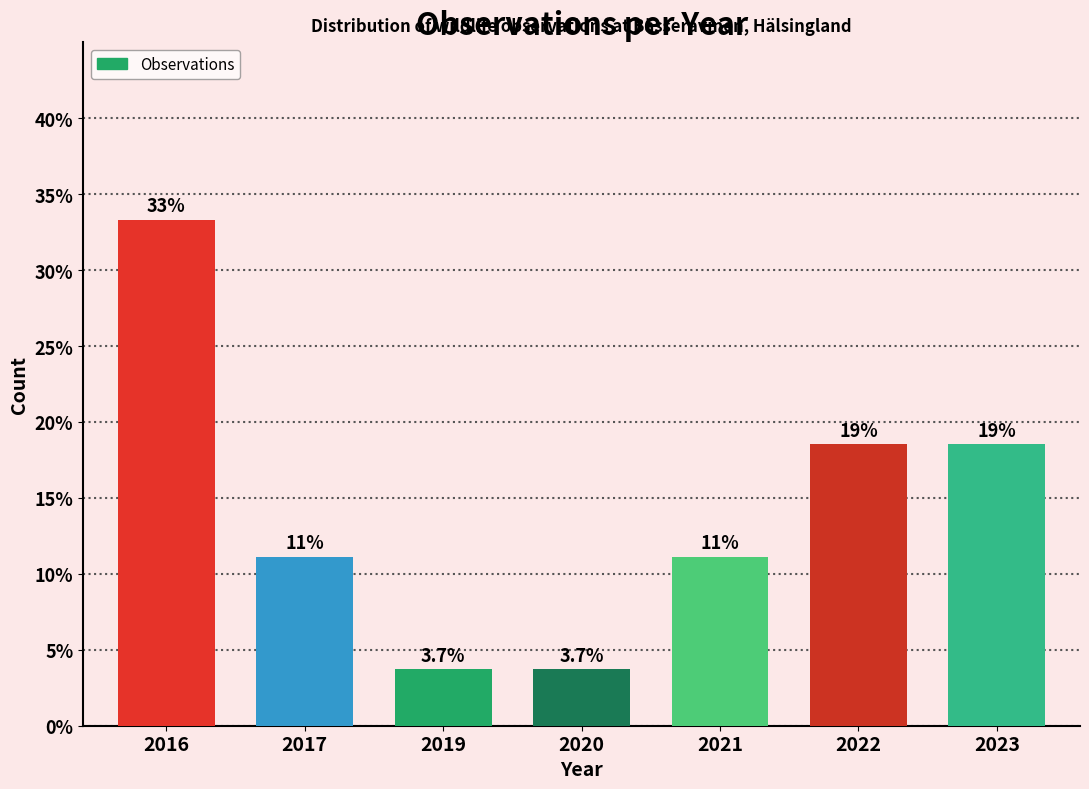

Does the chart contain any negative values?

No